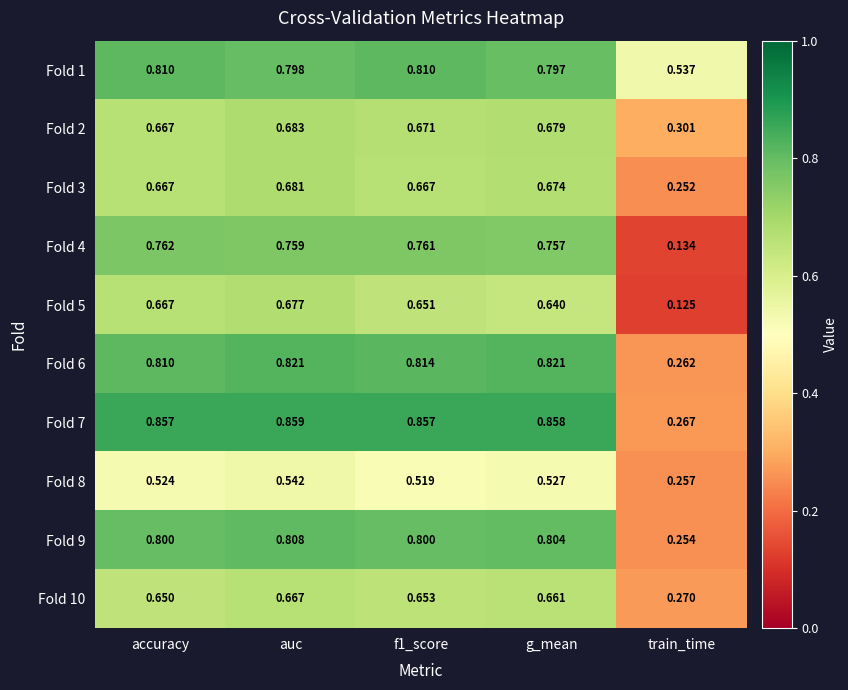

Where is Fold 9 nearest to the value 0?

train_time